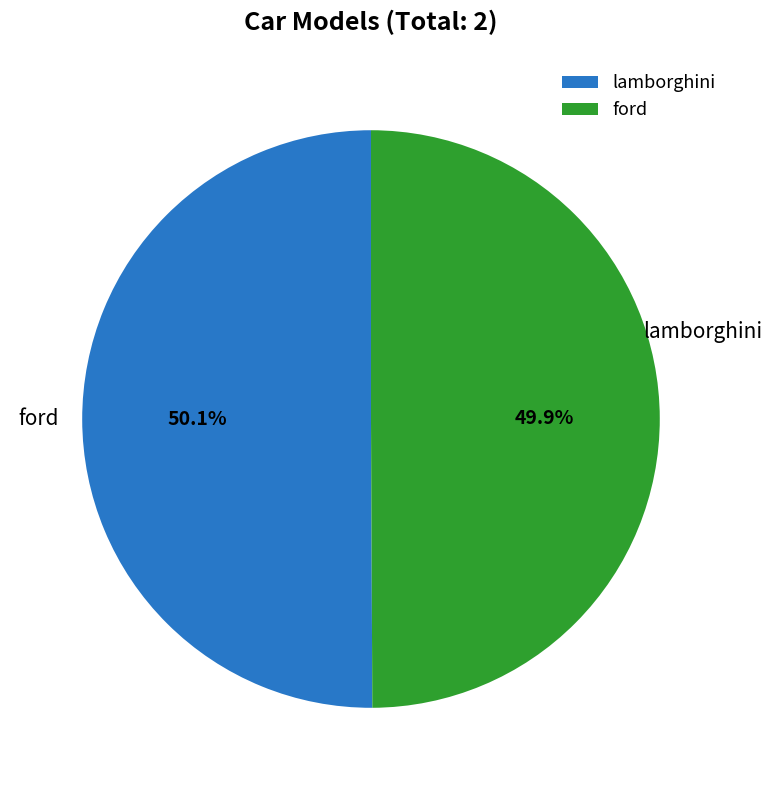

True or false: ford accounts for 50% of the total.

True